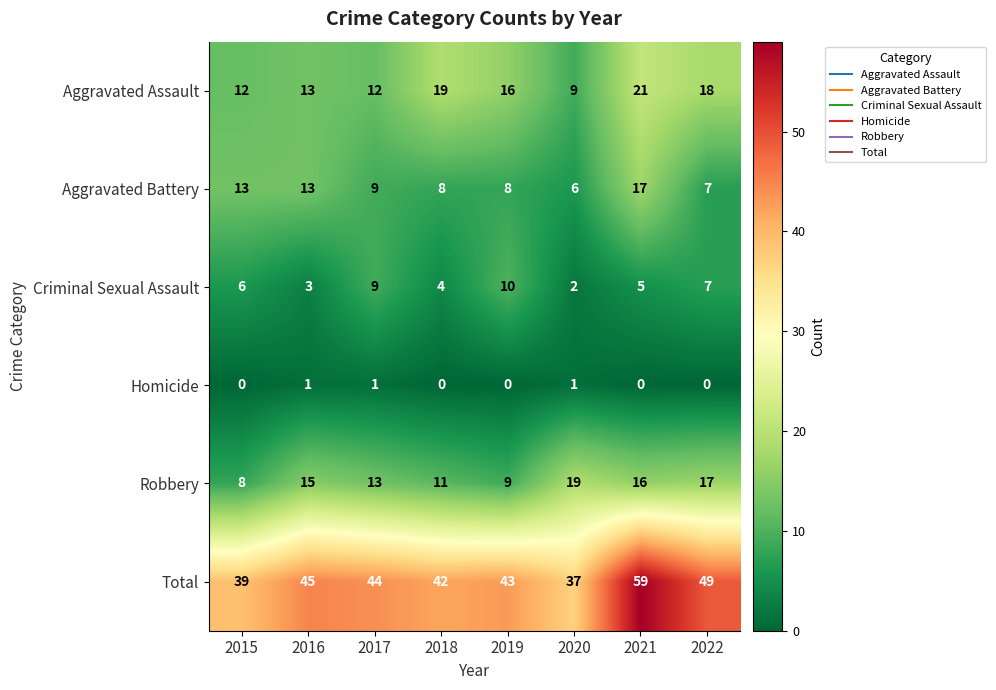

What is the total value across all series at 2015?

78